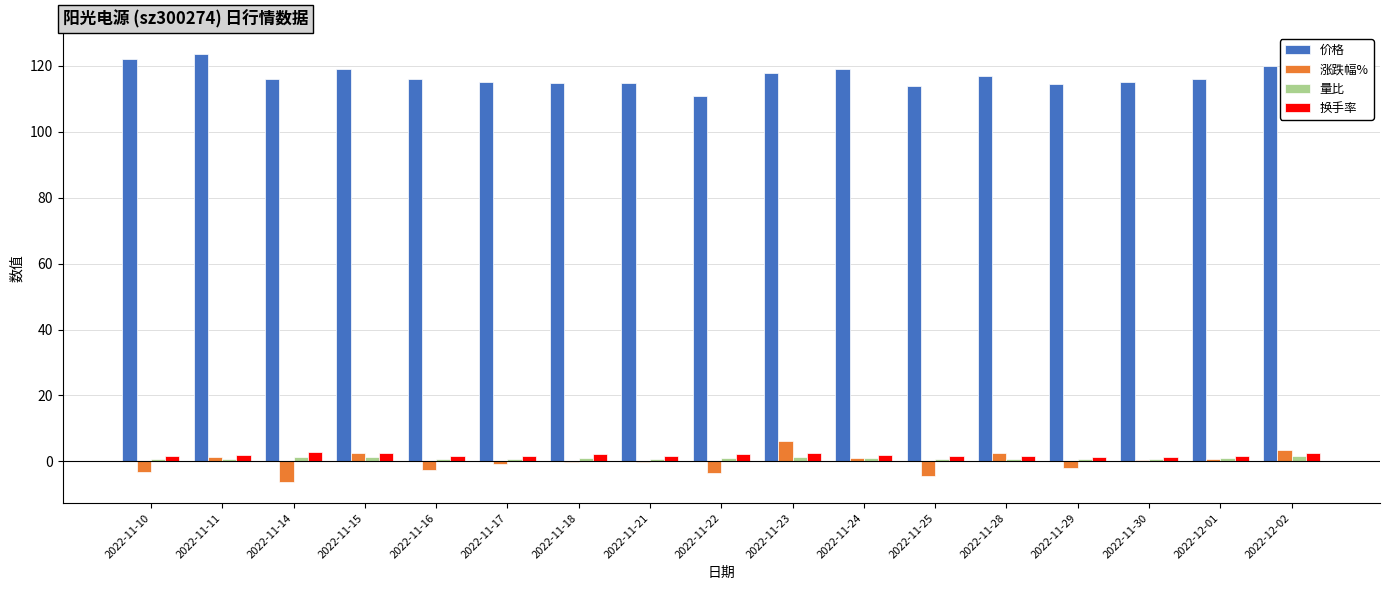

What is the sum of all 量比 values?

16.9